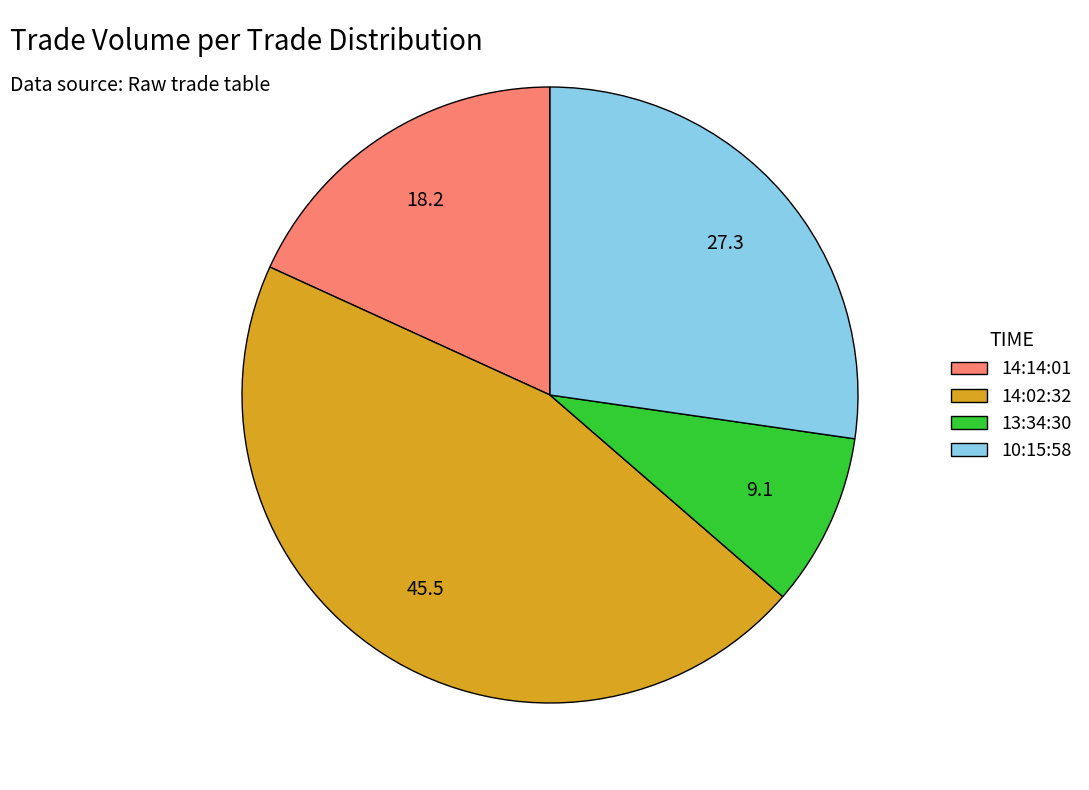

Is it true that 14:14:01 is 18% of the pie?

True